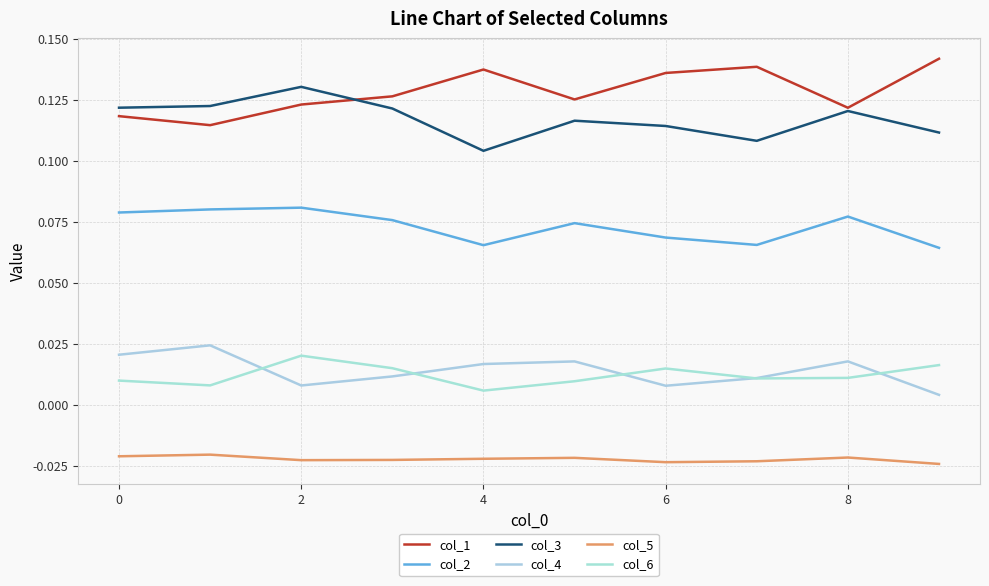

How many interior local peaks does the col_4 series have?

3